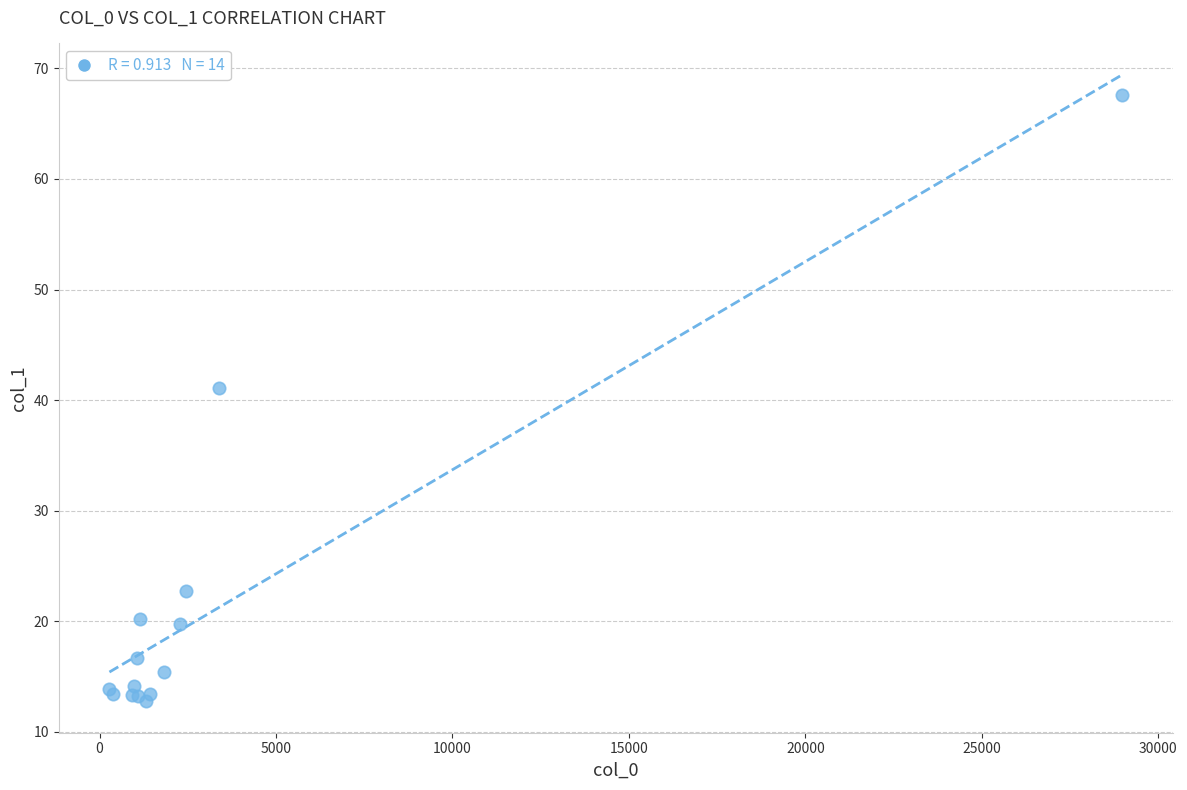

What Y value in the scatter plot is closest to 40?

41.1